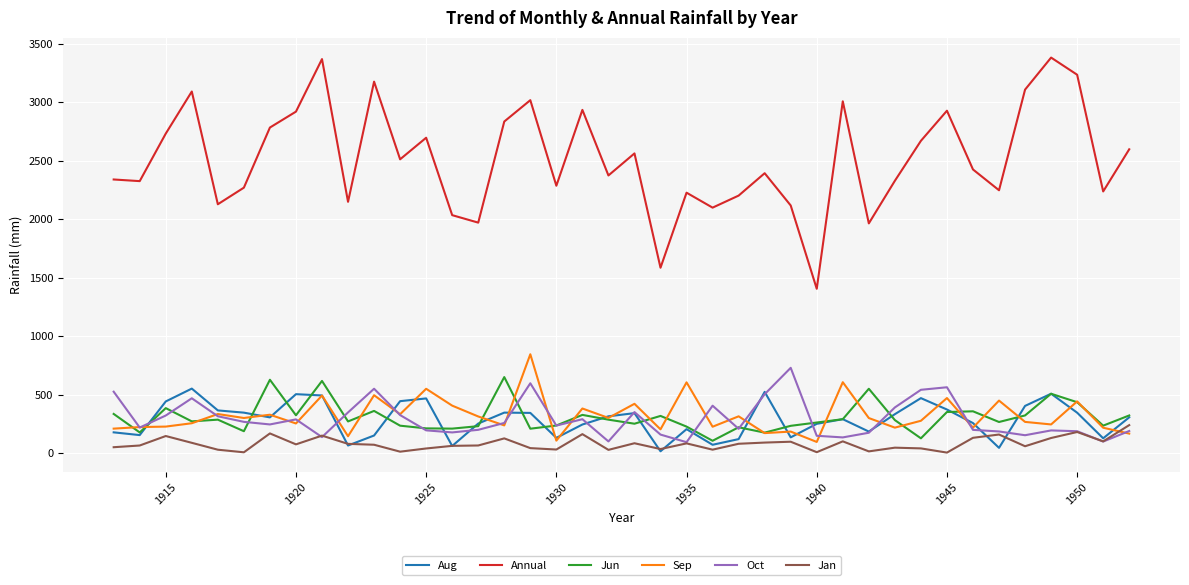

Which series has the largest total across all categories?

Annual